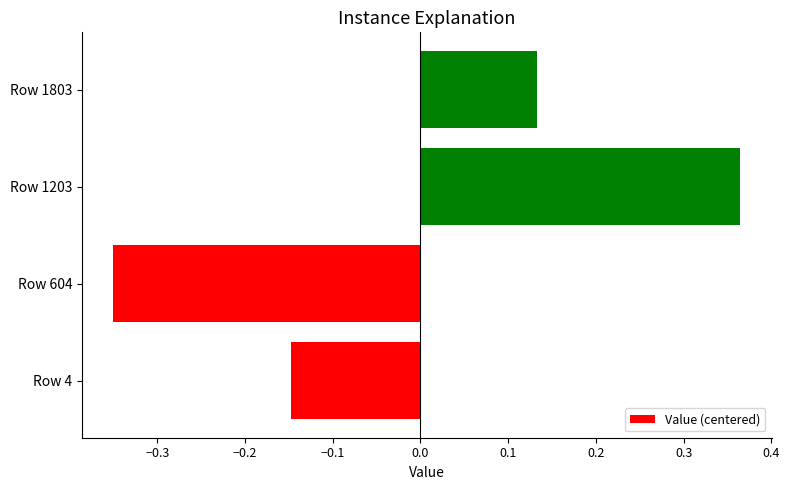

How many bars are there in total?

4